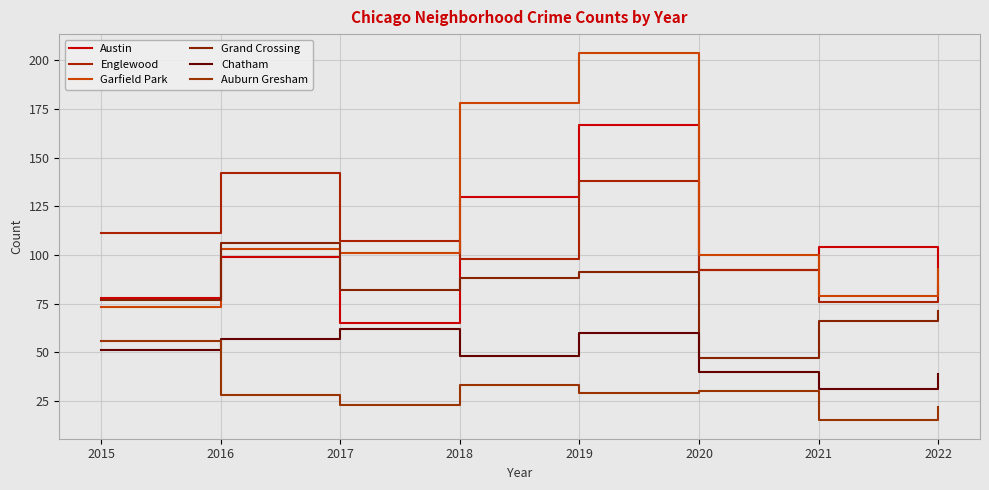

Where does the Chatham series first go above 51?

2016